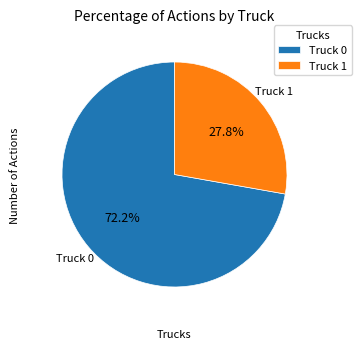

True or false: Truck 1 accounts for 28% of the total.

True